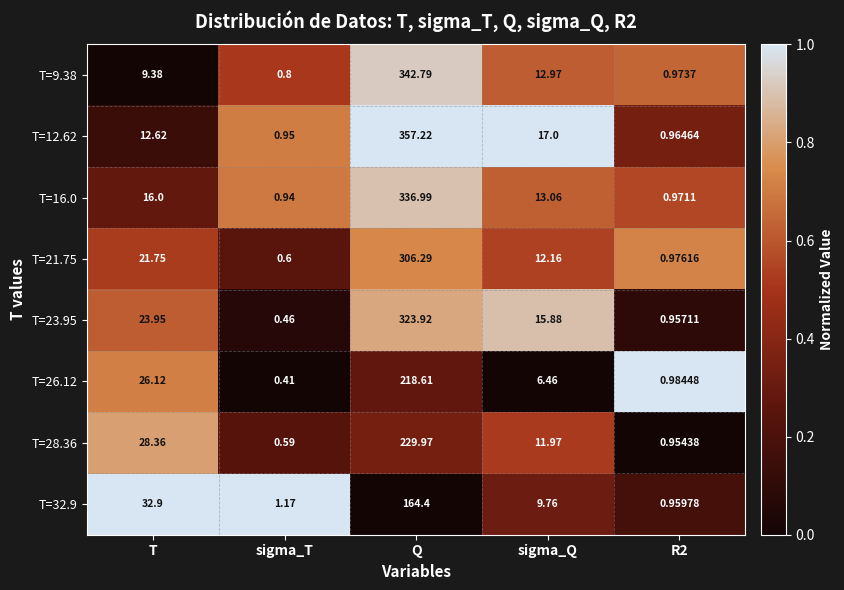

Between sigma_Q and R2, which series saw the biggest shift?

T=12.62